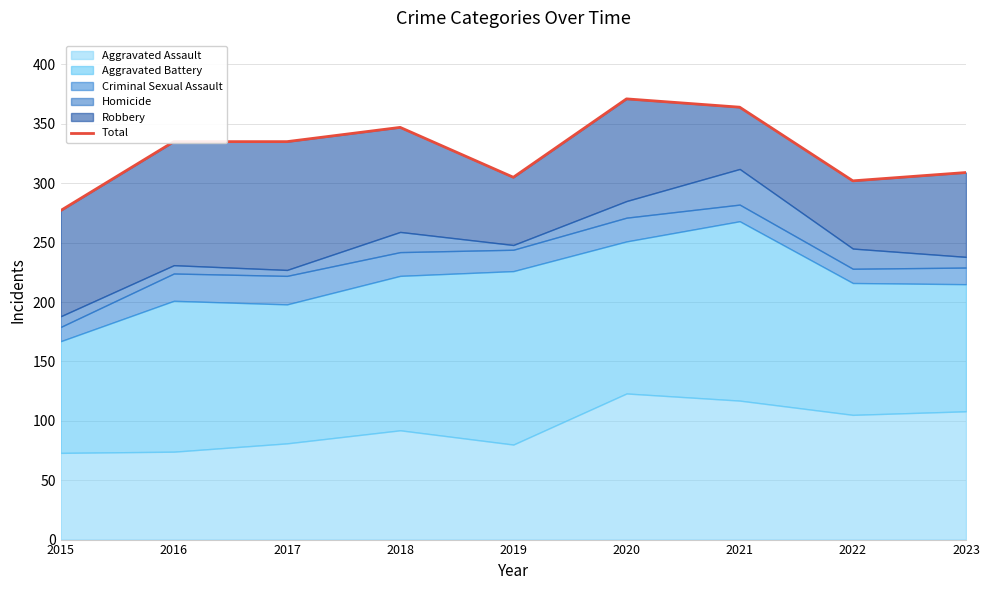

How many lines are shown in the chart?

1